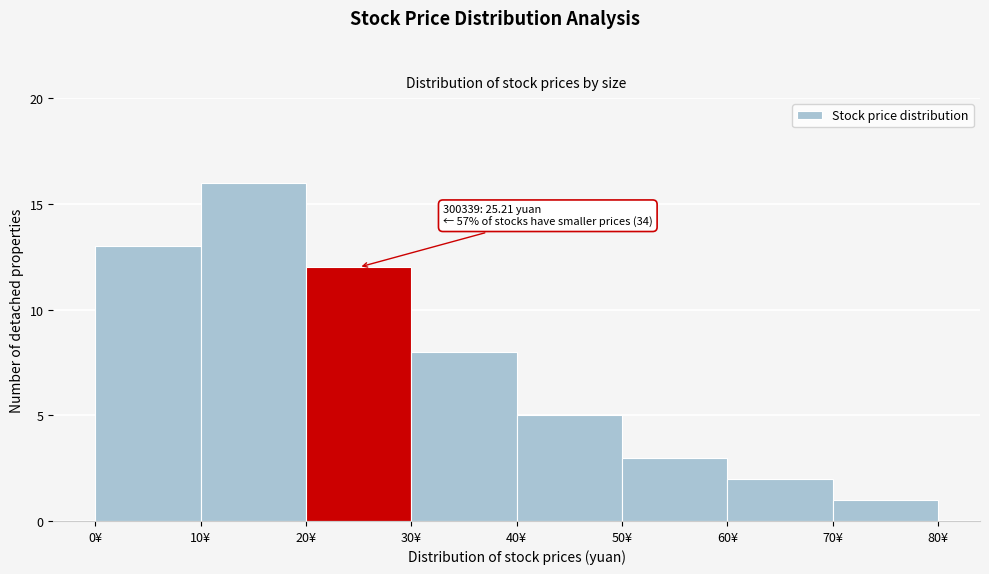

Over which range of the x-axis is the bar tallest?

10 to 20